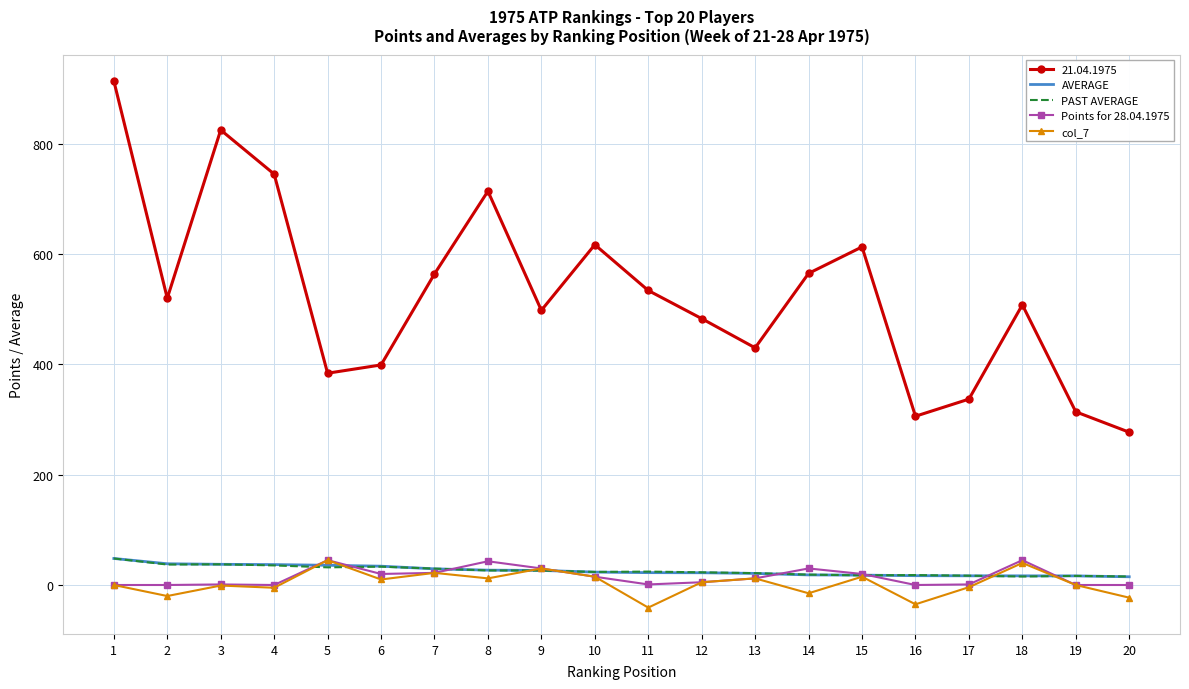

True or false: col_7 and 21.04.1975 intersect in this chart.

False